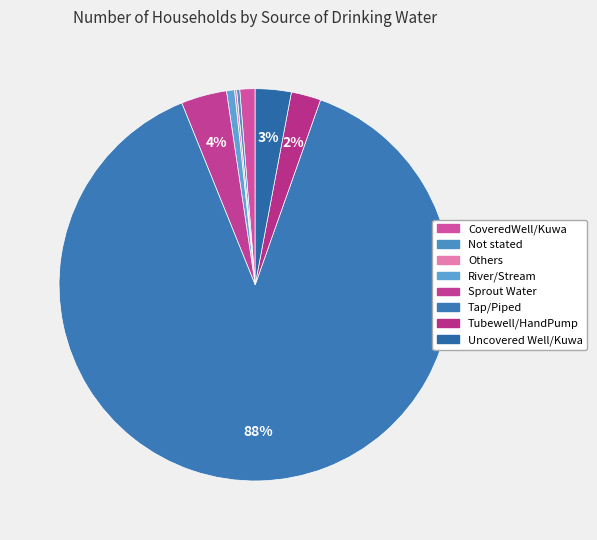

Which category has the biggest portion of the pie?

Tap/Piped